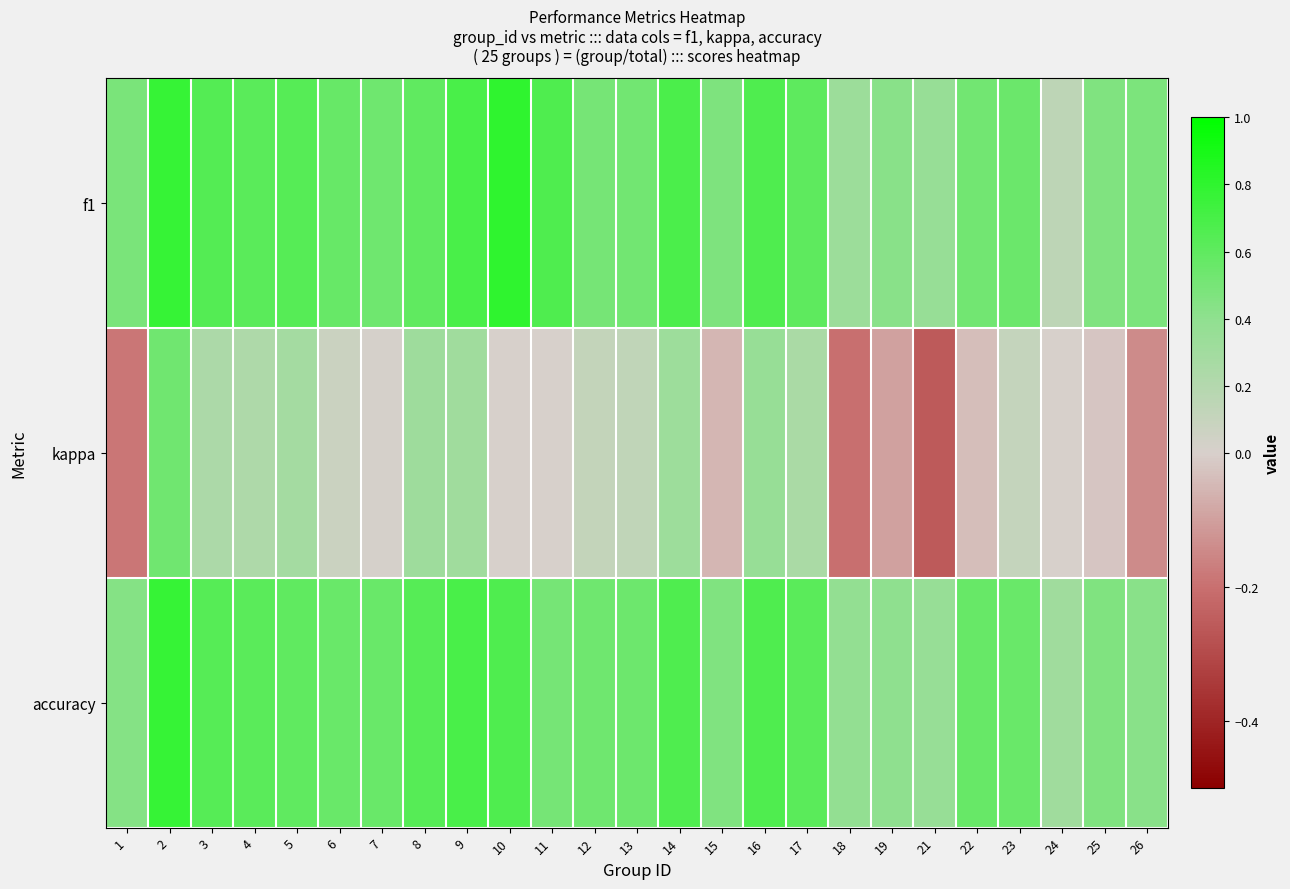

Which series has the largest total across all categories?

f1